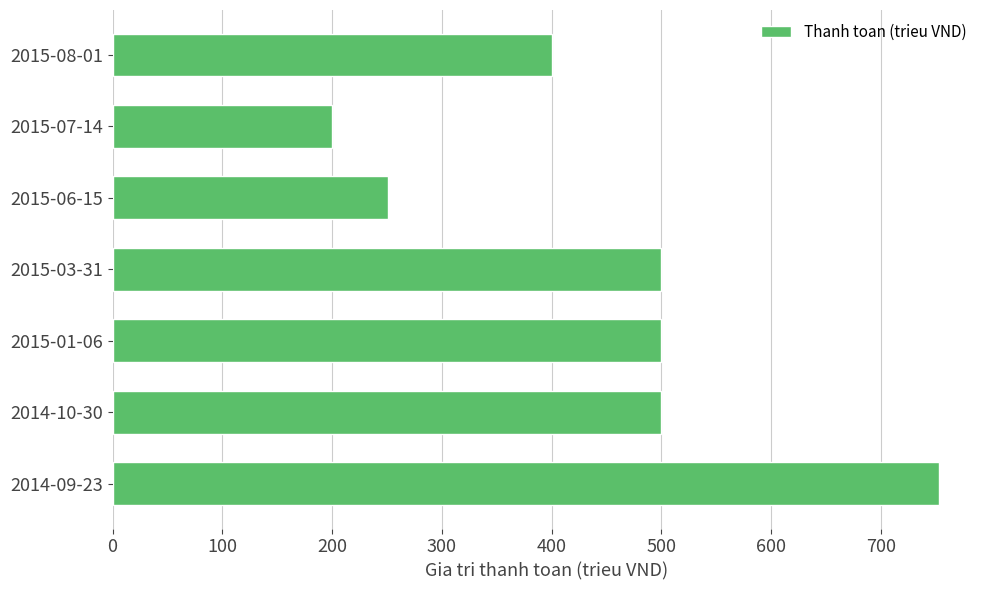

Read the value at 2015-03-31.

500.0